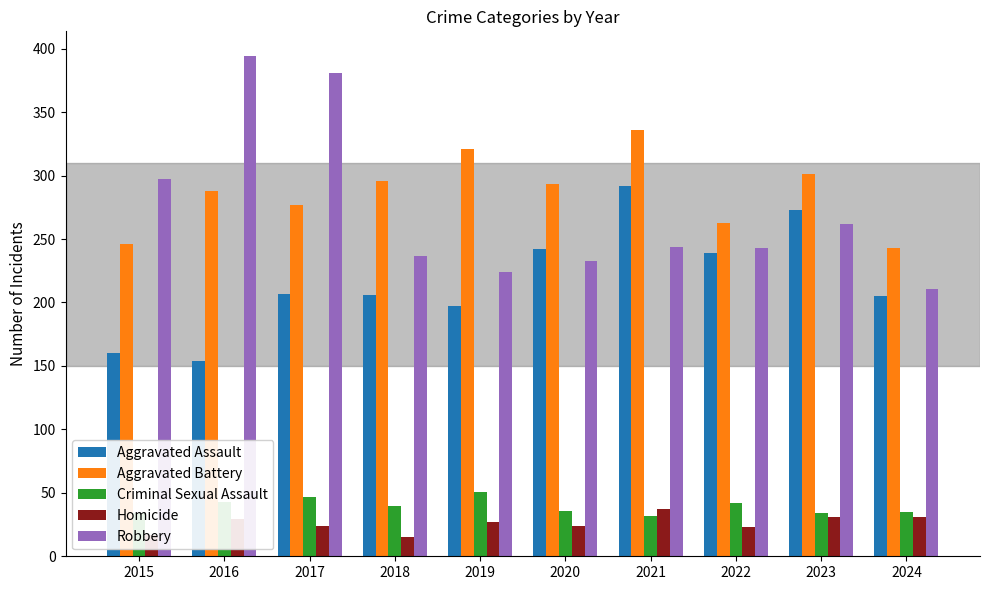

At how many categories does at least one series exceed 142?

10